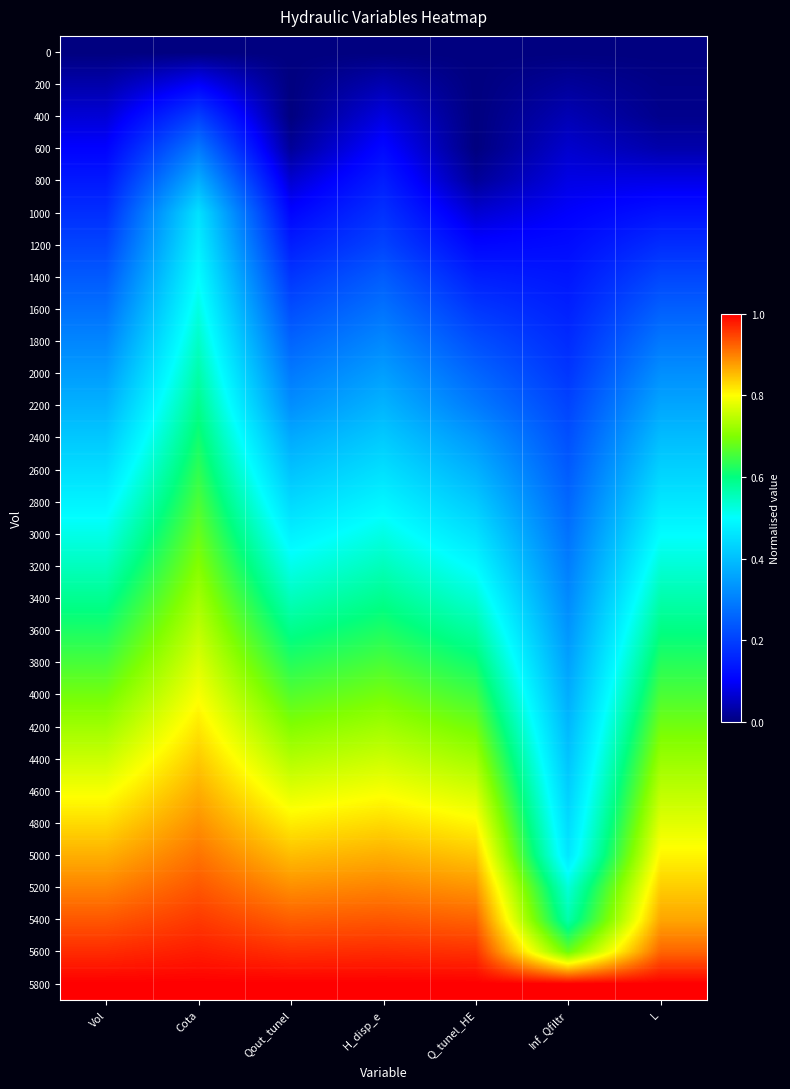

What is the greatest value displayed?

1.0